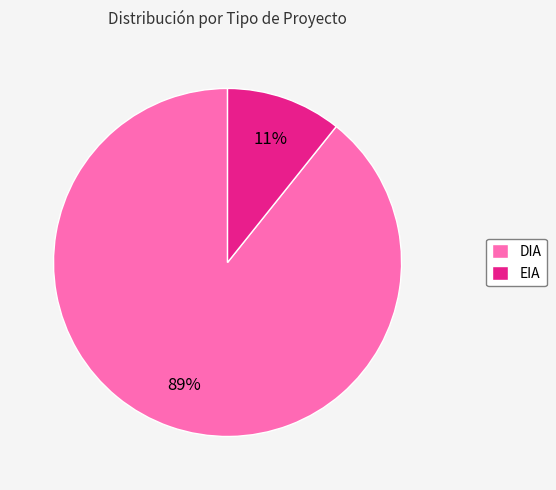

Do DIA and EIA together represent more than half of the pie?

Yes